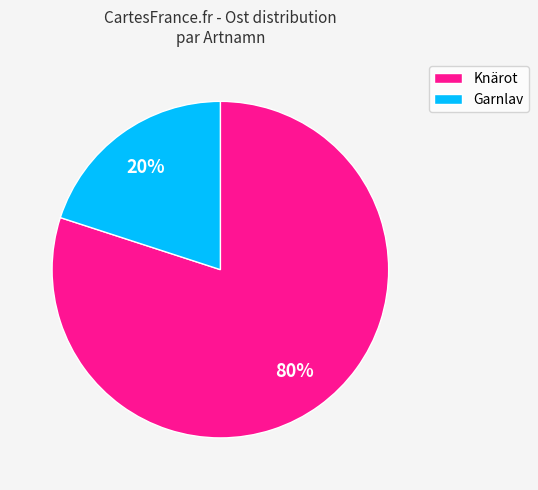

Which has a higher value, Knärot or Garnlav?

Knärot